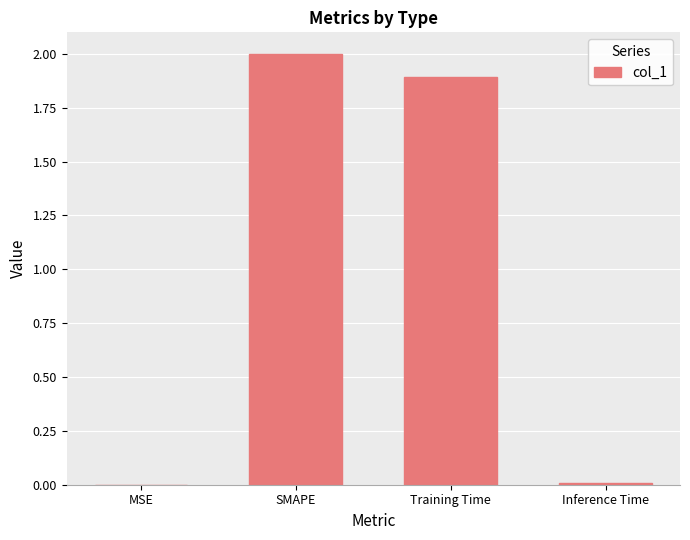

Where is the data nearest to the value 1?

Training Time